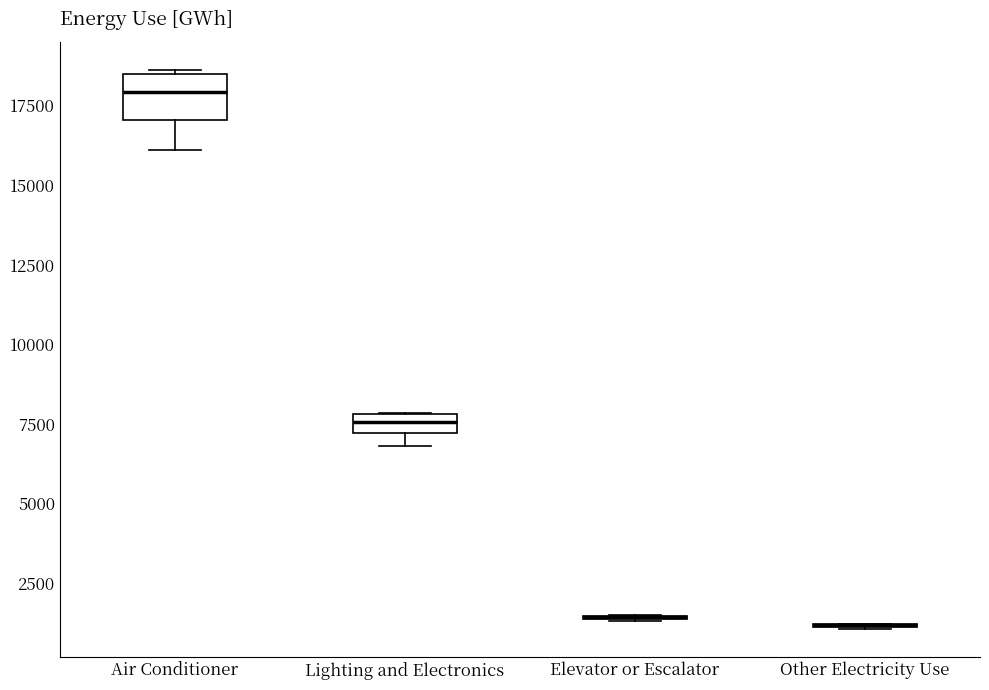

Which box is the tallest, from its lower edge to its upper edge?

Air Conditioner